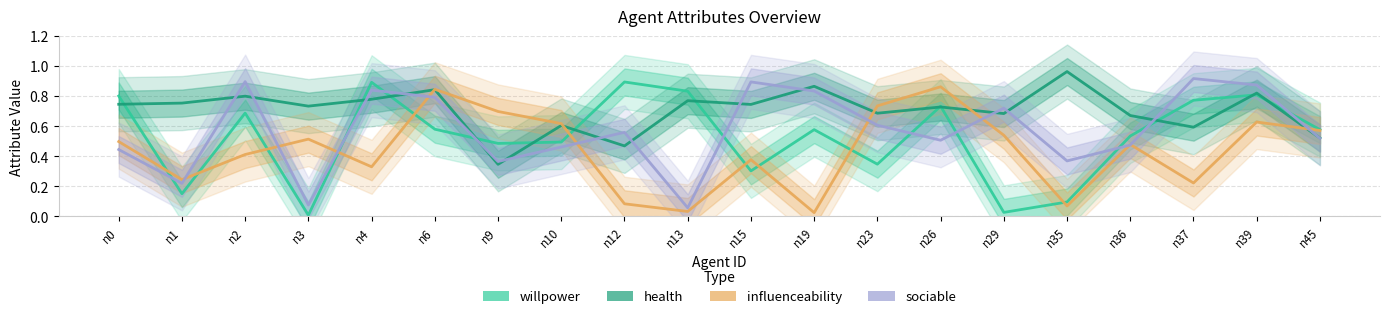

Between n2 and n12, which series saw the biggest shift?

sociable